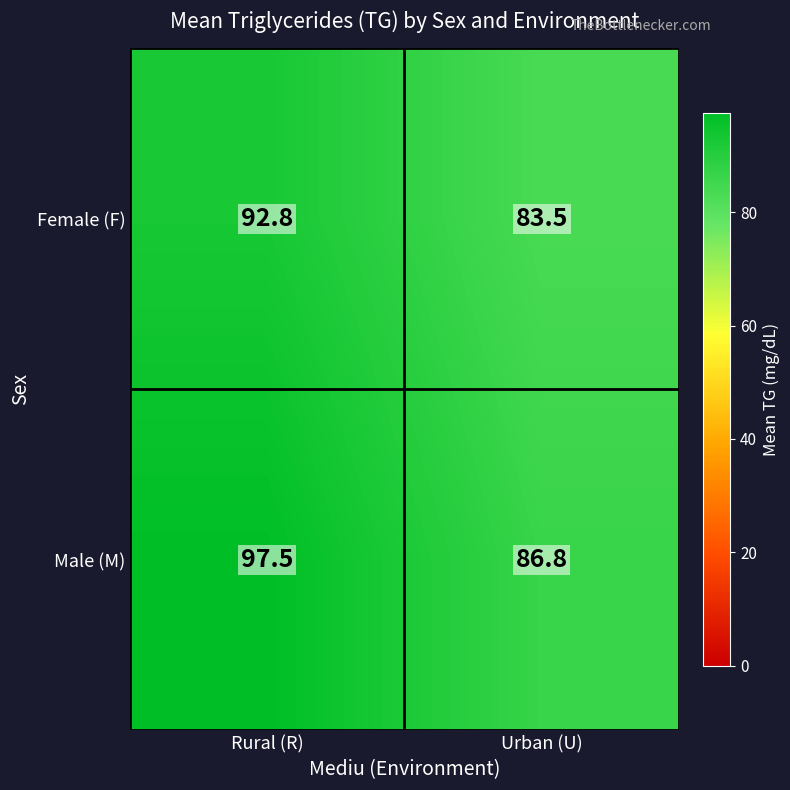

Reading right to left, list all the values displayed in this chart.

Female (F): Urban (U)=83.5	Rural (R)=92.8
Male (M): Urban (U)=86.8	Rural (R)=97.5